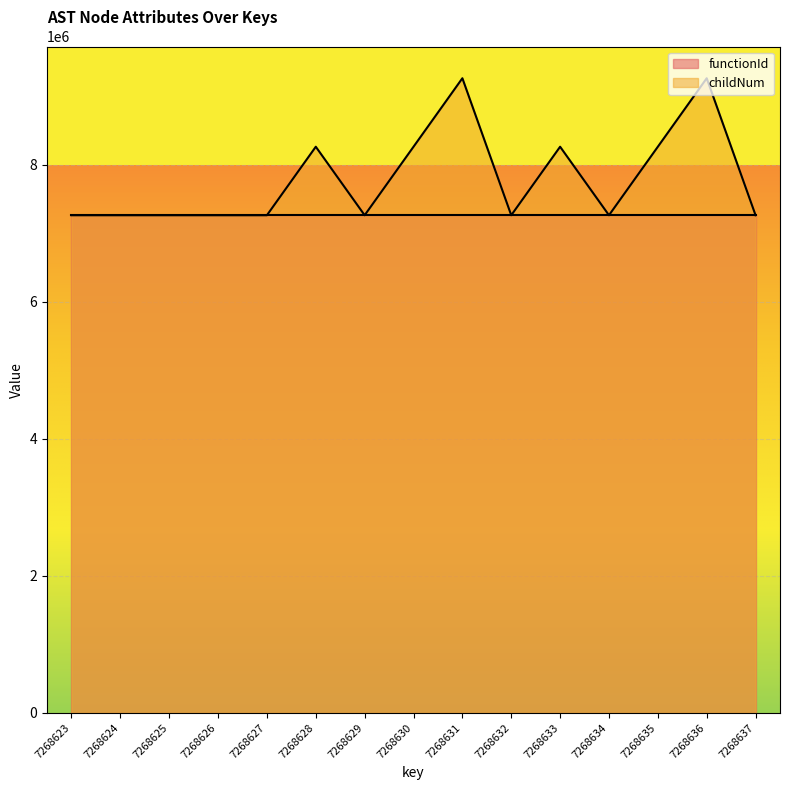

Which label corresponds to the largest value in the chart?

7268631